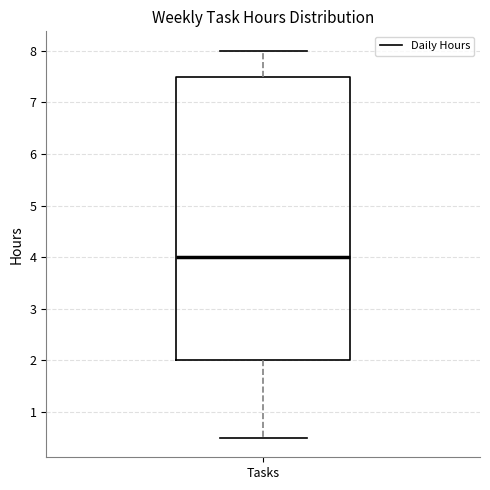

Read this box plot against the y-axis: the position of the median line, the range covered by the box, and the ends of both whiskers. The values are not printed on the chart, so give them approximately, as read against the axis.

median 4.0, box 2.0 to 7.5, whiskers 0.5 to 8.0